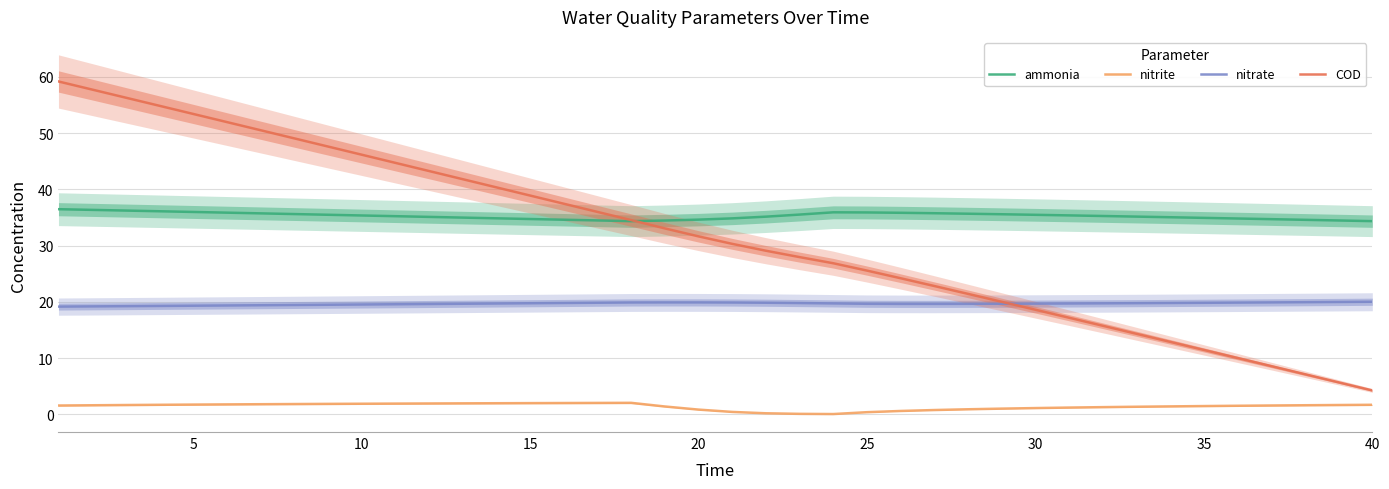

After their last crossing, which series has the higher values: nitrate or COD?

nitrate